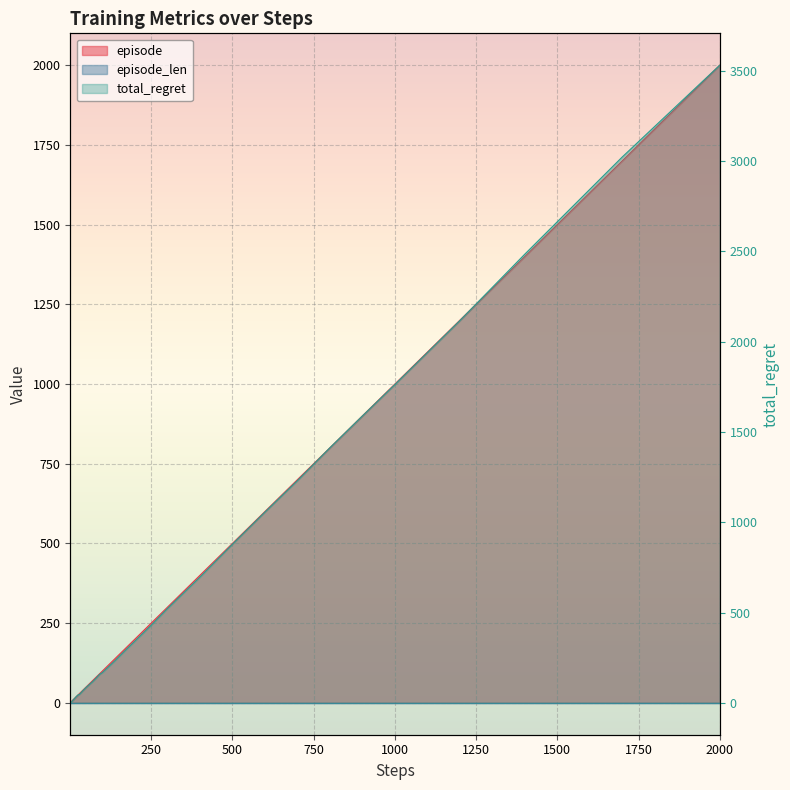

At which label does total_regret first exceed 136?

90